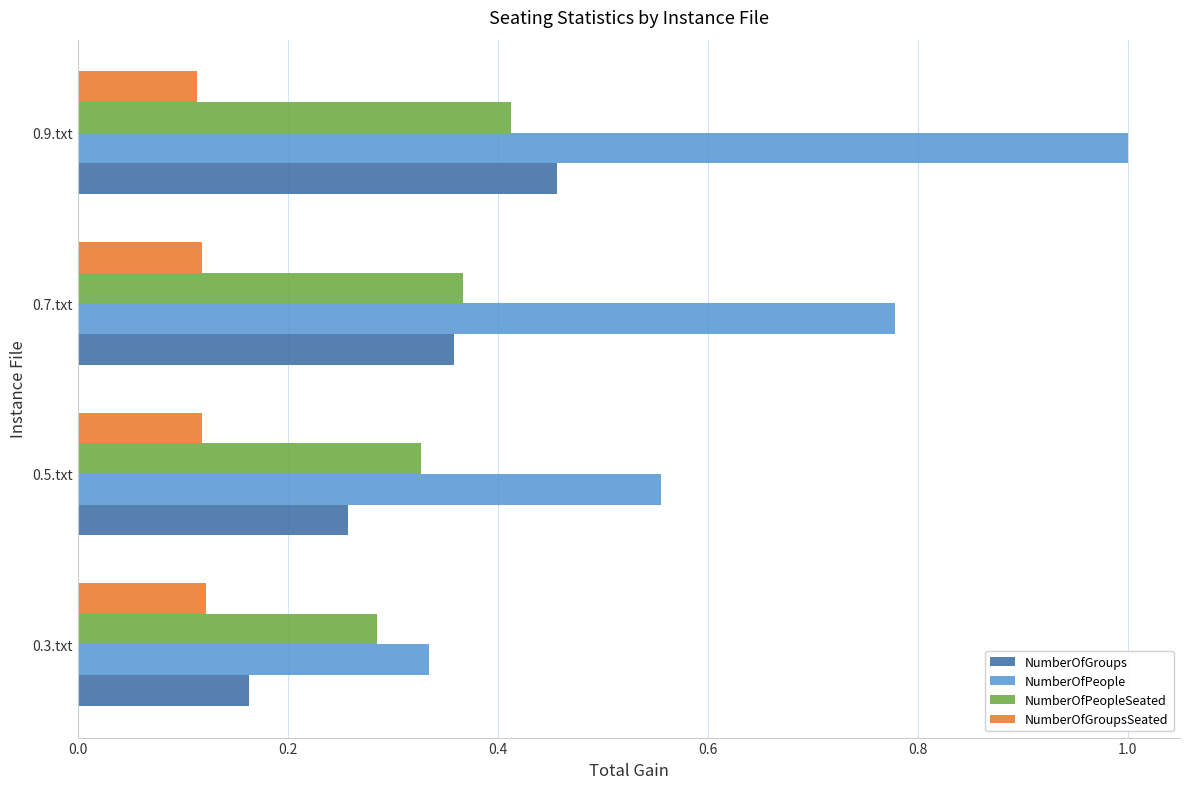

Rank the categories by NumberOfPeople value from lowest to highest.

0.3.txt, 0.5.txt, 0.7.txt, 0.9.txt